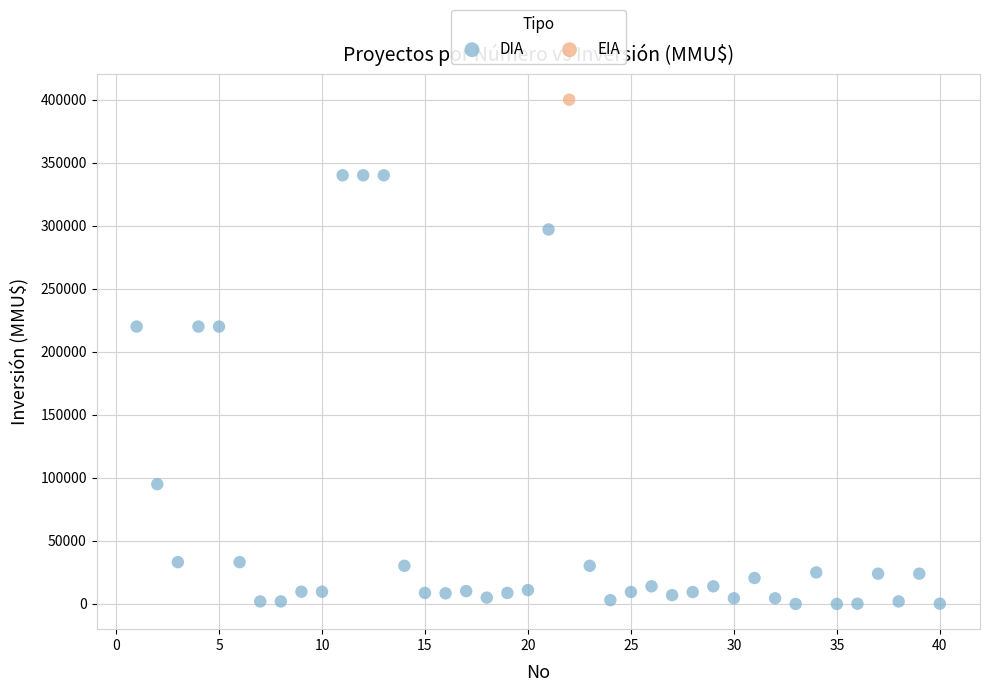

What are all the series names shown in the legend?

DIA, EIA